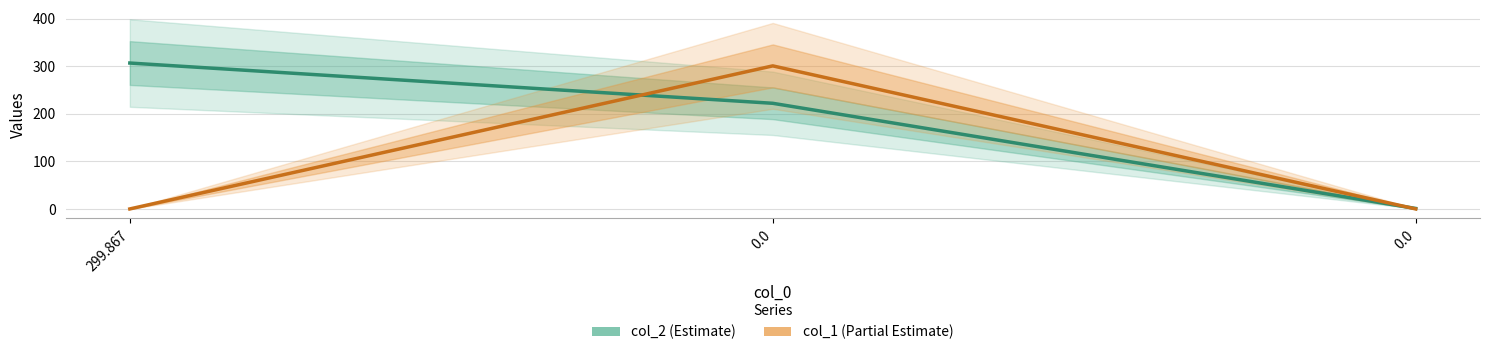

What is the average value of the col_2 series?

176.5